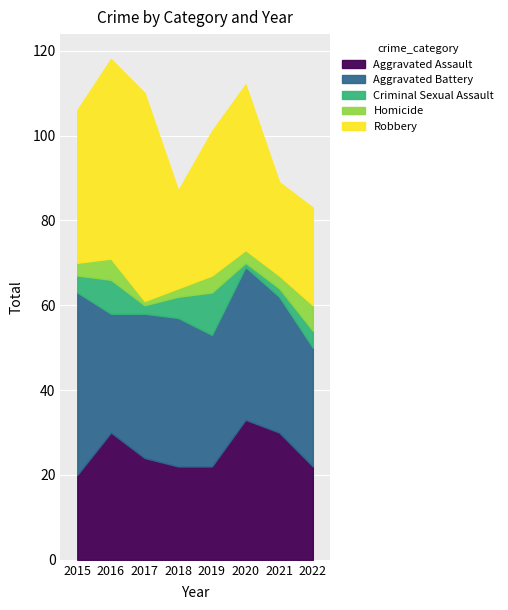

What is the difference between the maximum and minimum values in the Homicide series?

5